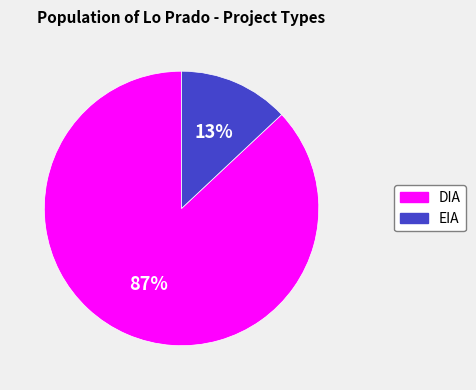

How many segments does this pie chart have?

2